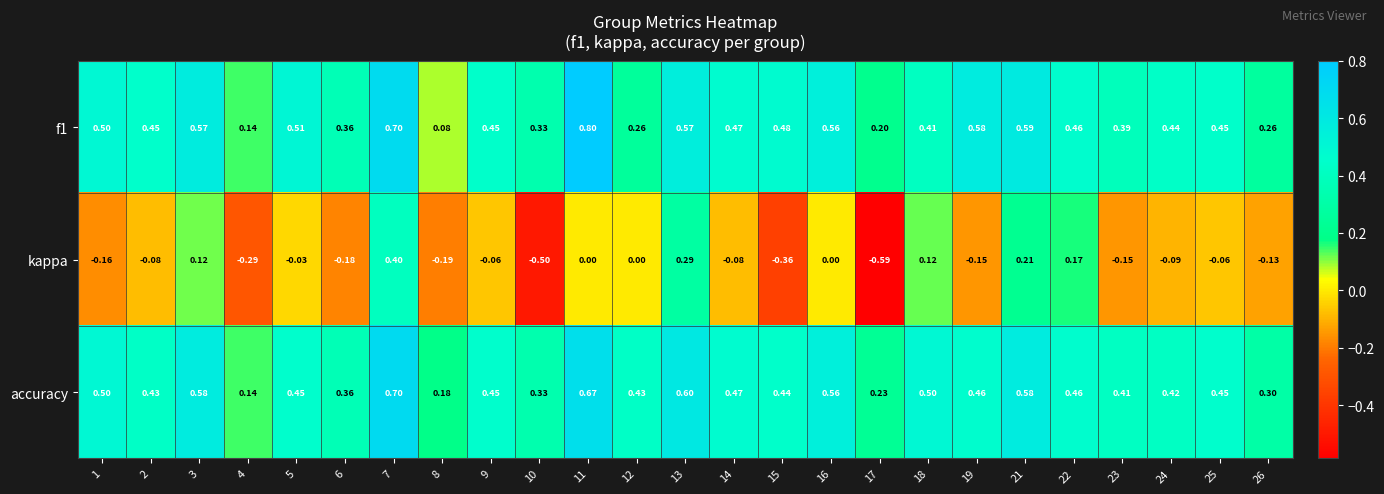

Which series has the largest total across all categories?

accuracy